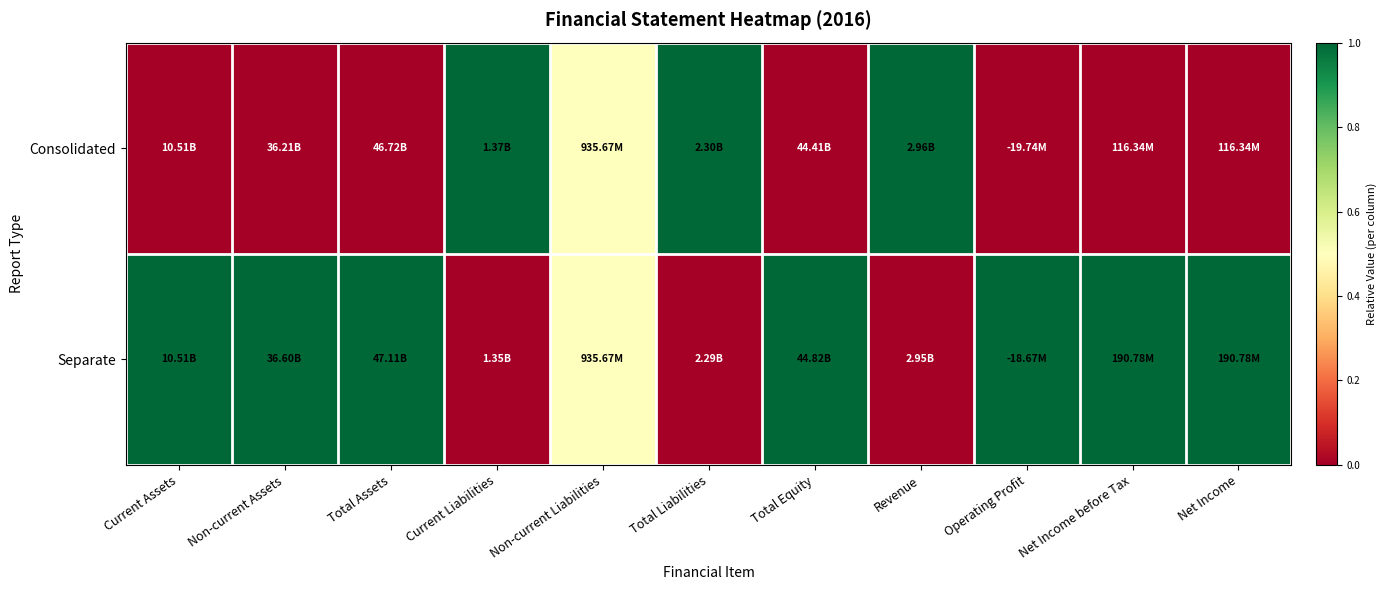

What is the total value across all series at Non-current Assets?

1.0